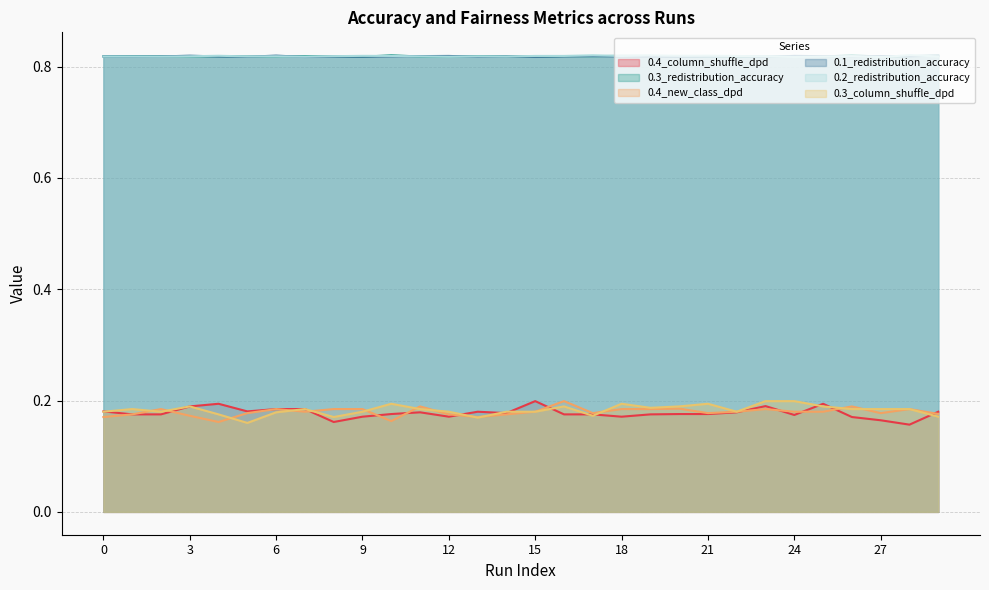

Reading left to right, transcribe all the data shown in this chart.

0.4_column_shuffle_dpd: 0.2	0.2	0.2	0.2	0.2	0.2	0.2	0.2	0.2	0.2	0.2	0.2	0.2	0.2	0.2	0.2	0.2	0.2	0.2	0.2	0.2	0.2	0.2	0.2	0.2	0.2	0.2	0.2	0.2	0.2
0.3_redistribution_accuracy: 0.8	0.8	0.8	0.8	0.8	0.8	0.8	0.8	0.8	0.8	0.8	0.8	0.8	0.8	0.8	0.8	0.8	0.8	0.8	0.8	0.8	0.8	0.8	0.8	0.8	0.8	0.8	0.8	0.8	0.8
0.4_new_class_dpd: 0.2	0.2	0.2	0.2	0.2	0.2	0.2	0.2	0.2	0.2	0.2	0.2	0.2	0.2	0.2	0.2	0.2	0.2	0.2	0.2	0.2	0.2	0.2	0.2	0.2	0.2	0.2	0.2	0.2	0.2
0.1_redistribution_accuracy: 0.8	0.8	0.8	0.8	0.8	0.8	0.8	0.8	0.8	0.8	0.8	0.8	0.8	0.8	0.8	0.8	0.8	0.8	0.8	0.8	0.8	0.8	0.8	0.8	0.8	0.8	0.8	0.8	0.8	0.8
0.2_redistribution_accuracy: 0.8	0.8	0.8	0.8	0.8	0.8	0.8	0.8	0.8	0.8	0.8	0.8	0.8	0.8	0.8	0.8	0.8	0.8	0.8	0.8	0.8	0.8	0.8	0.8	0.8	0.8	0.8	0.8	0.8	0.8
0.3_column_shuffle_dpd: 0.2	0.2	0.2	0.2	0.2	0.2	0.2	0.2	0.2	0.2	0.2	0.2	0.2	0.2	0.2	0.2	0.2	0.2	0.2	0.2	0.2	0.2	0.2	0.2	0.2	0.2	0.2	0.2	0.2	0.2